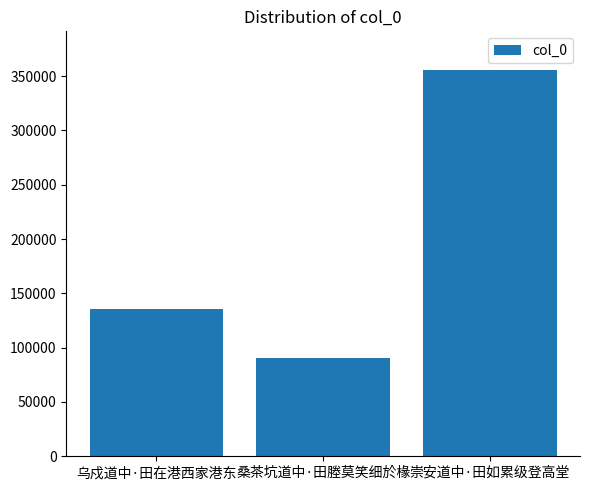

Count the values in the range 90496 to 355682.

3